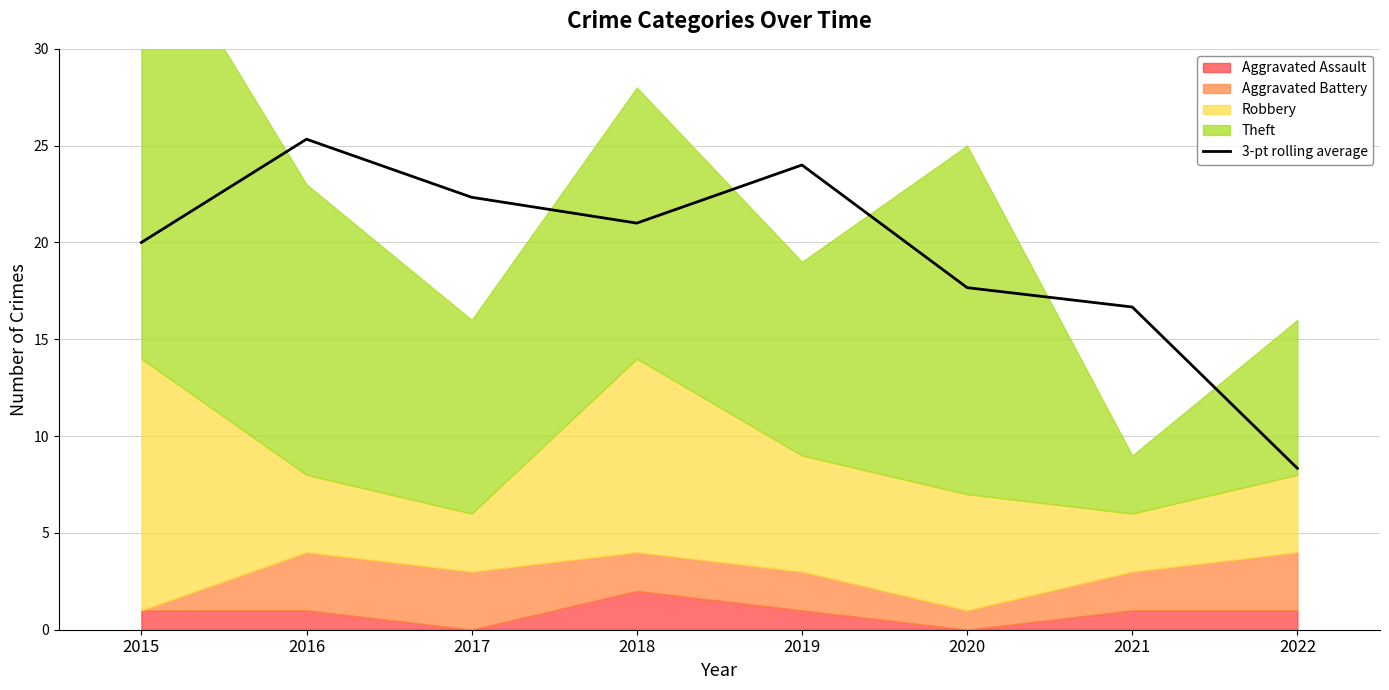

Rank the categories by value from highest to lowest.

2016, 2019, 2017, 2018, 2015, 2020, 2021, 2022